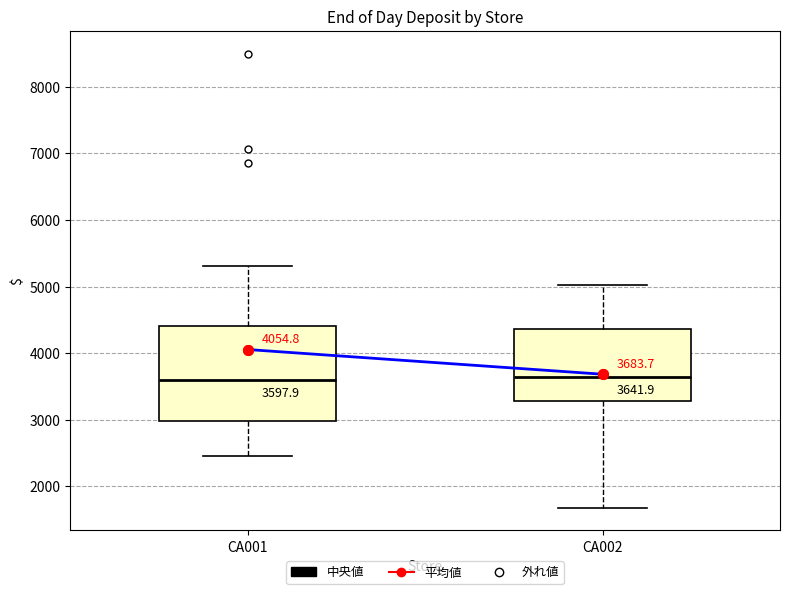

Which box is the tallest, from its lower edge to its upper edge?

CA001